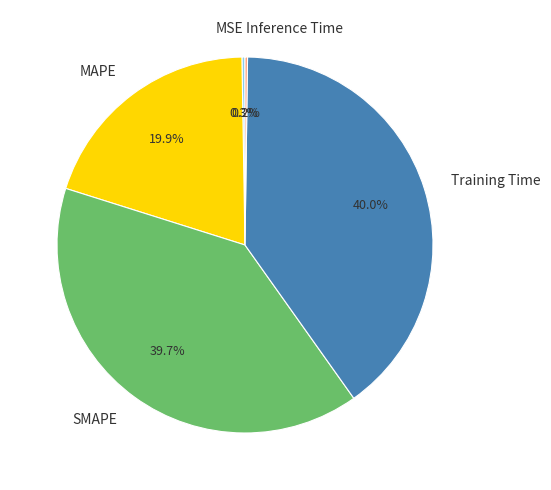

Between Training Time and MAPE, which is larger?

Training Time